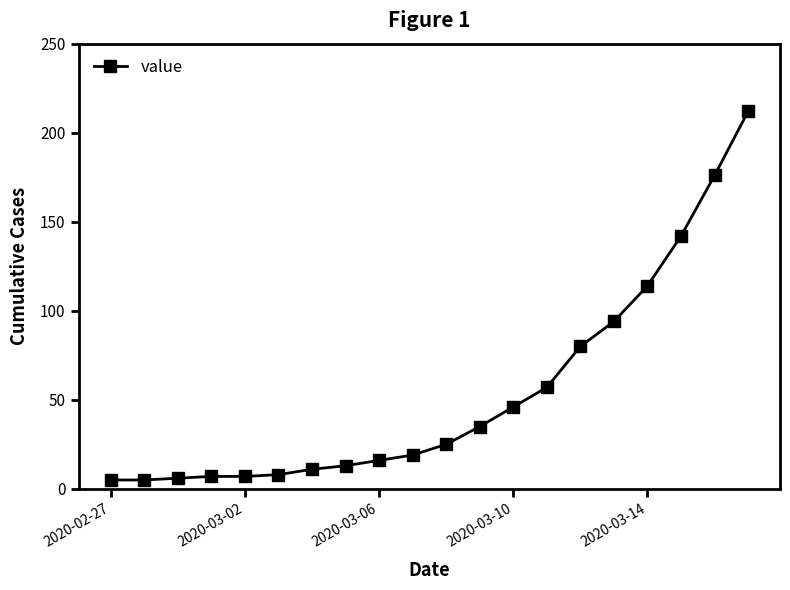

What is the greatest value displayed?

212